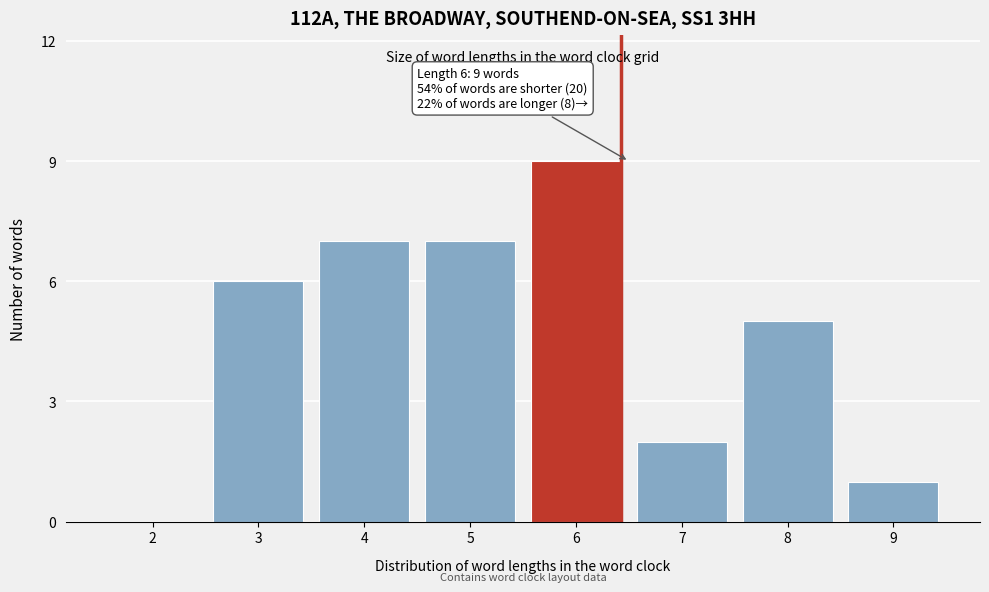

Reading left to right, extract all data points from this chart.

2=0	3=6	4=7	5=7	6=9	7=2	8=5	9=1